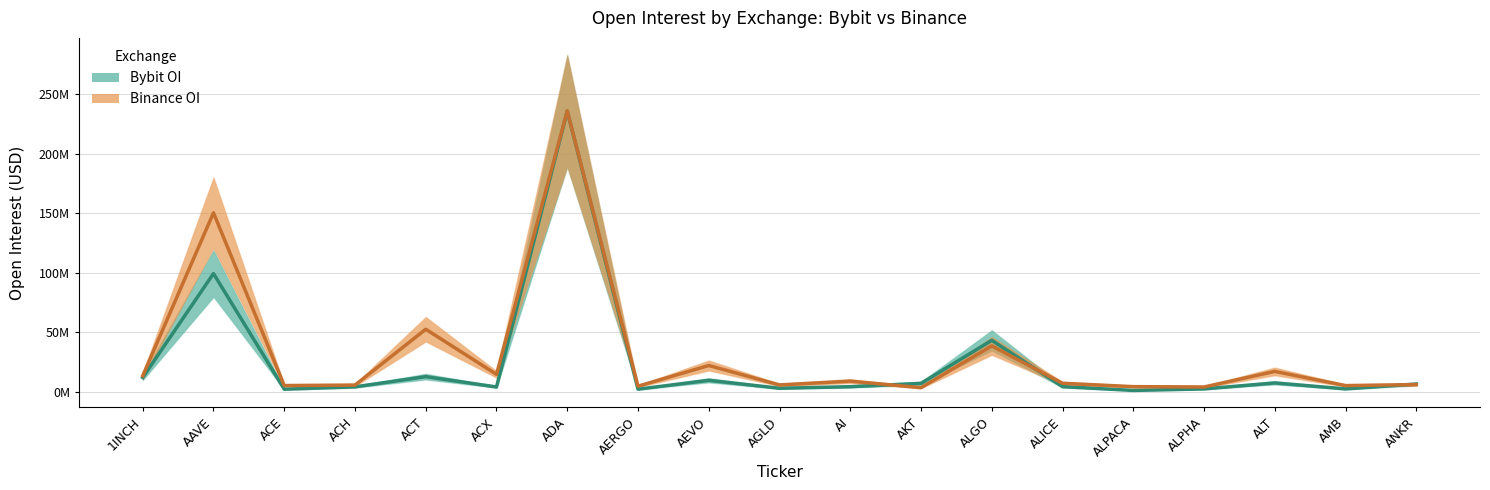

Is it true that Bybit OI equals 2.2 at ALPHA?

True